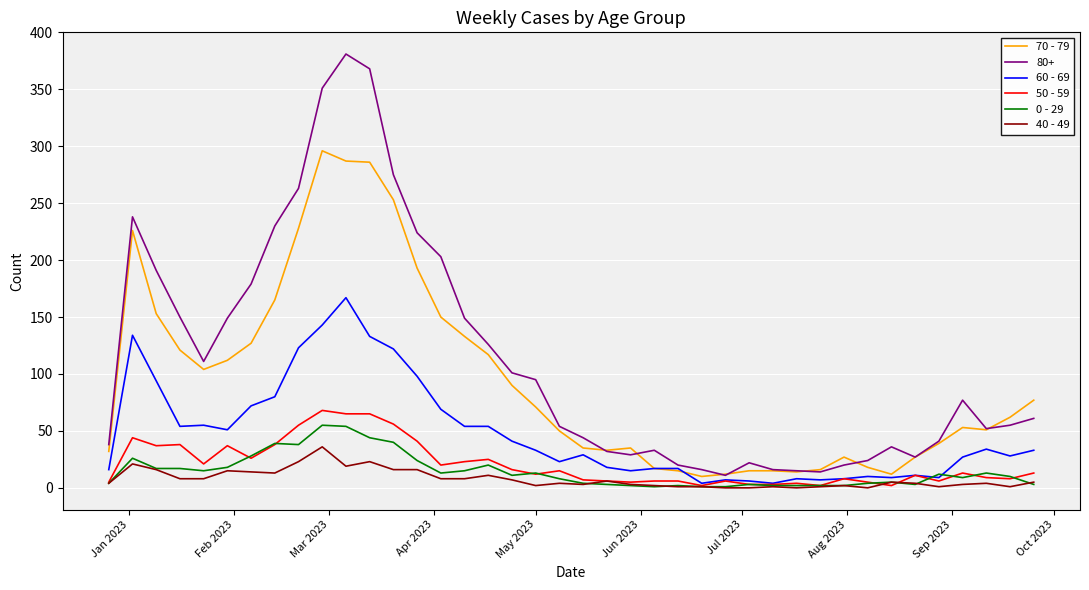

Which series has the largest total across all categories?

80+